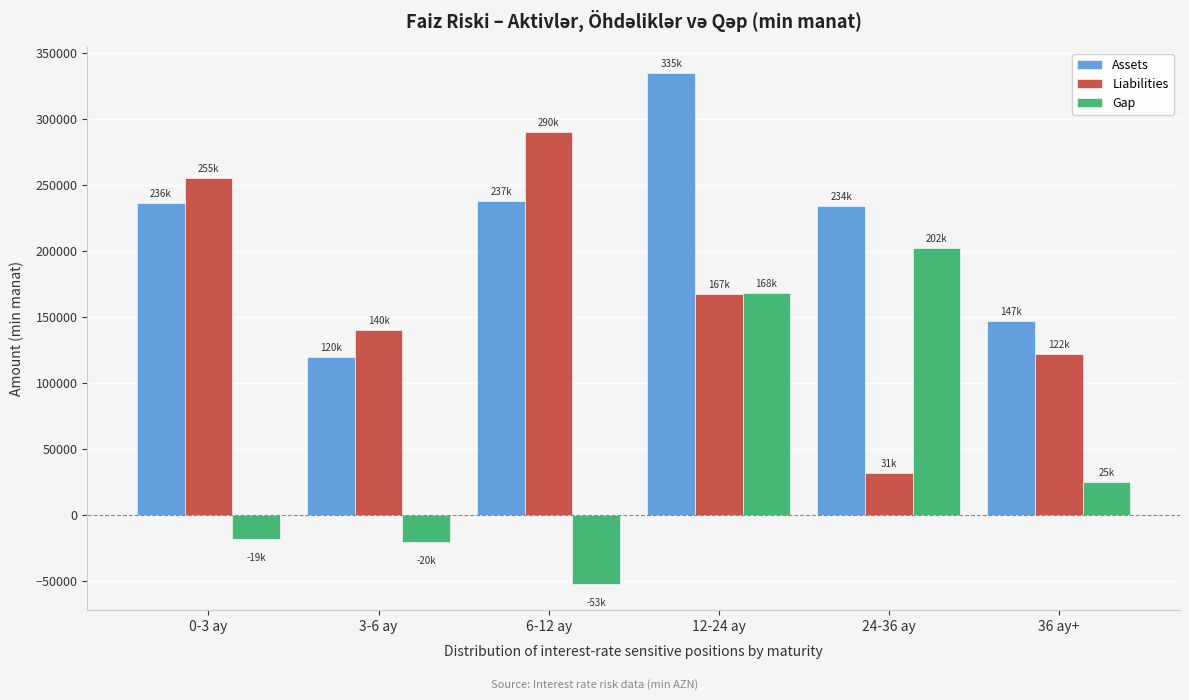

Where is Gap nearest to the value 74748?

36 ay+